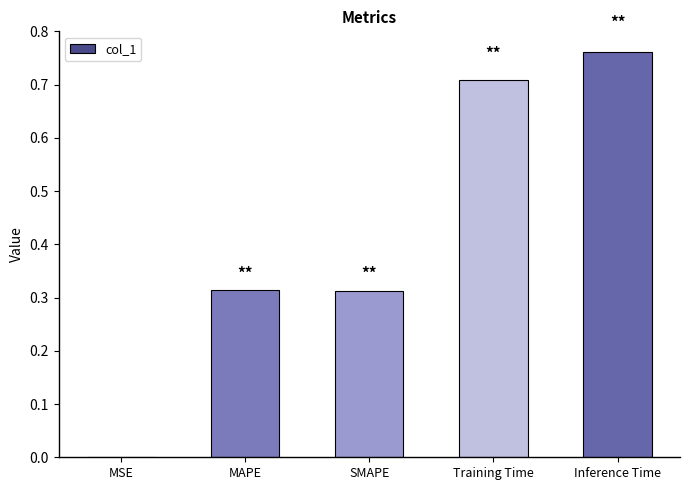

What is the sum of all values?

2.1